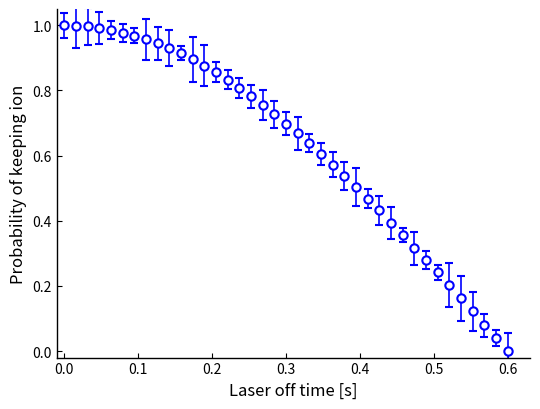

How many positive values are there?

38